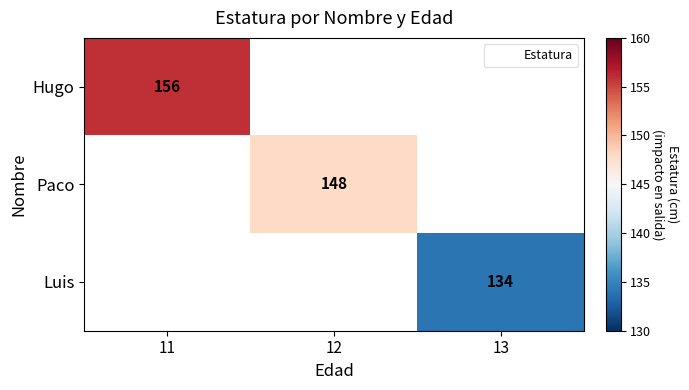

How many categories are shown in the chart?

3